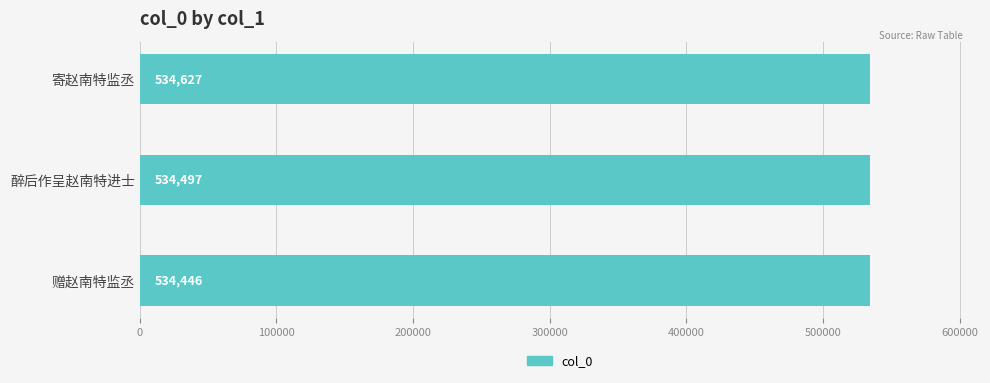

What is the change in value from 赠赵南特监丞 to 醉后作呈赵南特进士?

+51